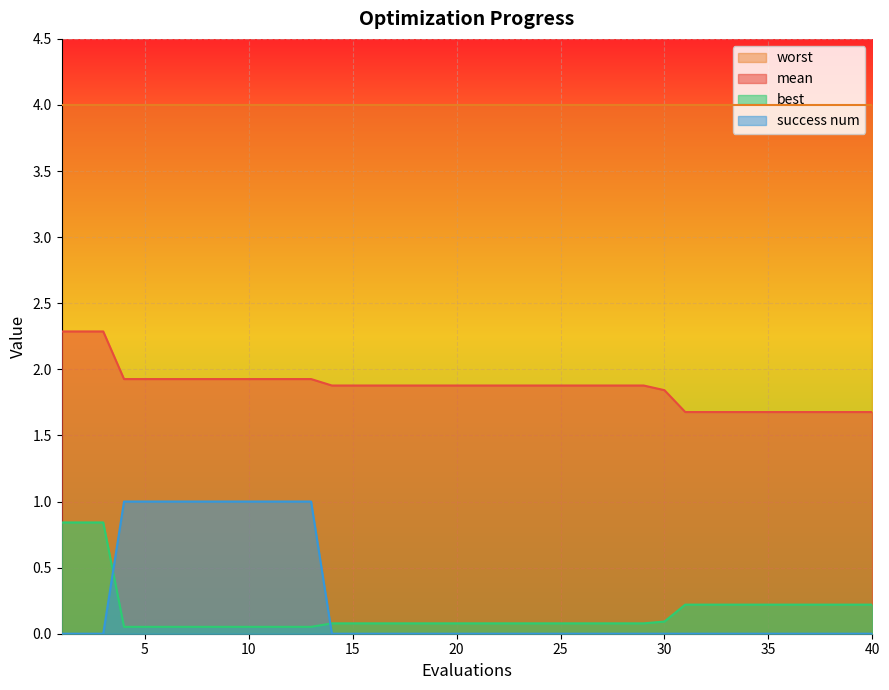

What value does the mean series have at 28?

1.9